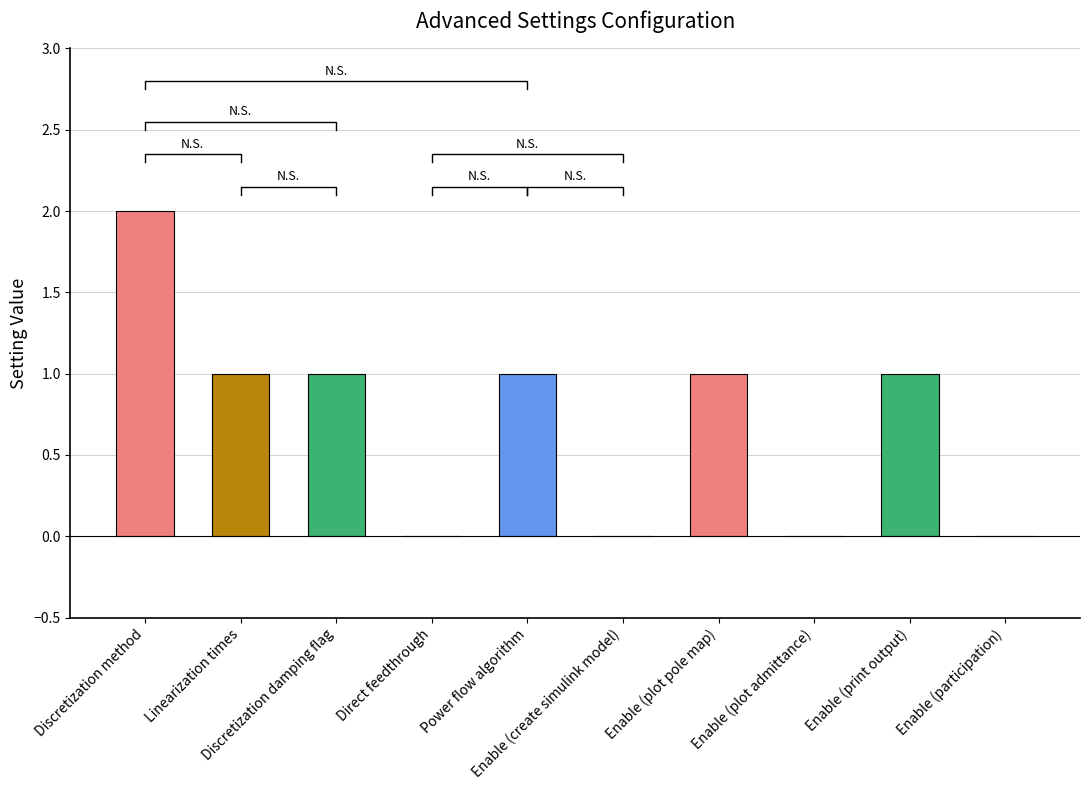

True or false: the data shows 0 at Enable (plot admittance).

True